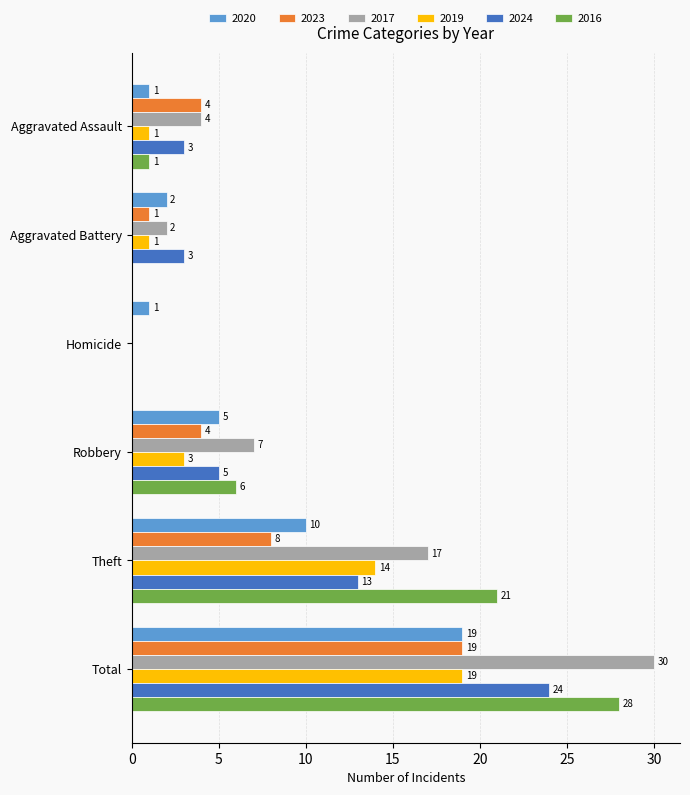

Between Robbery and Theft, which series saw the biggest shift?

2016